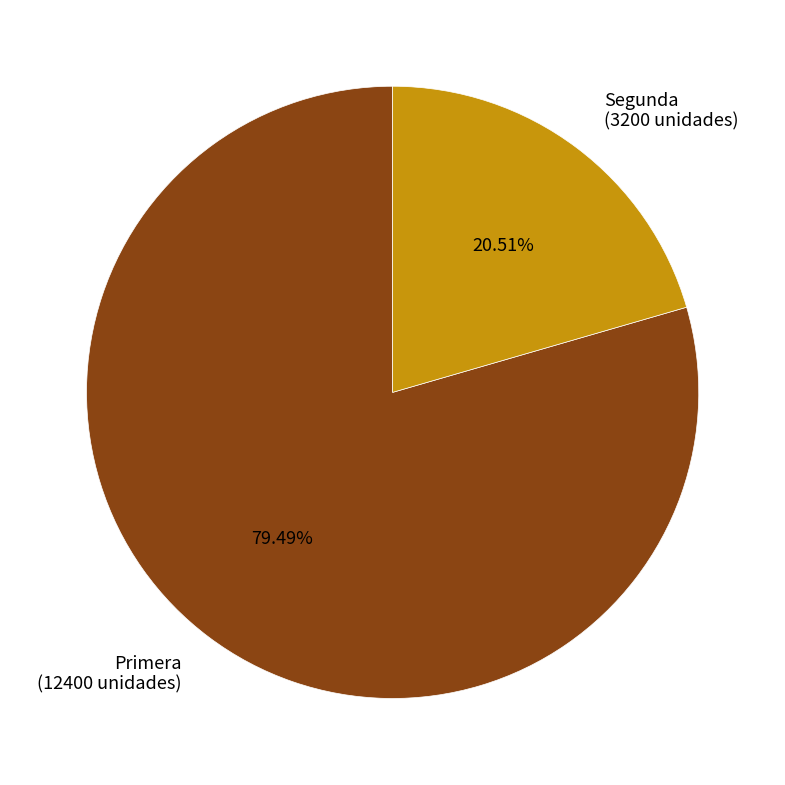

Approximately how many times larger is the value at Segunda compared to Primera?

0.3